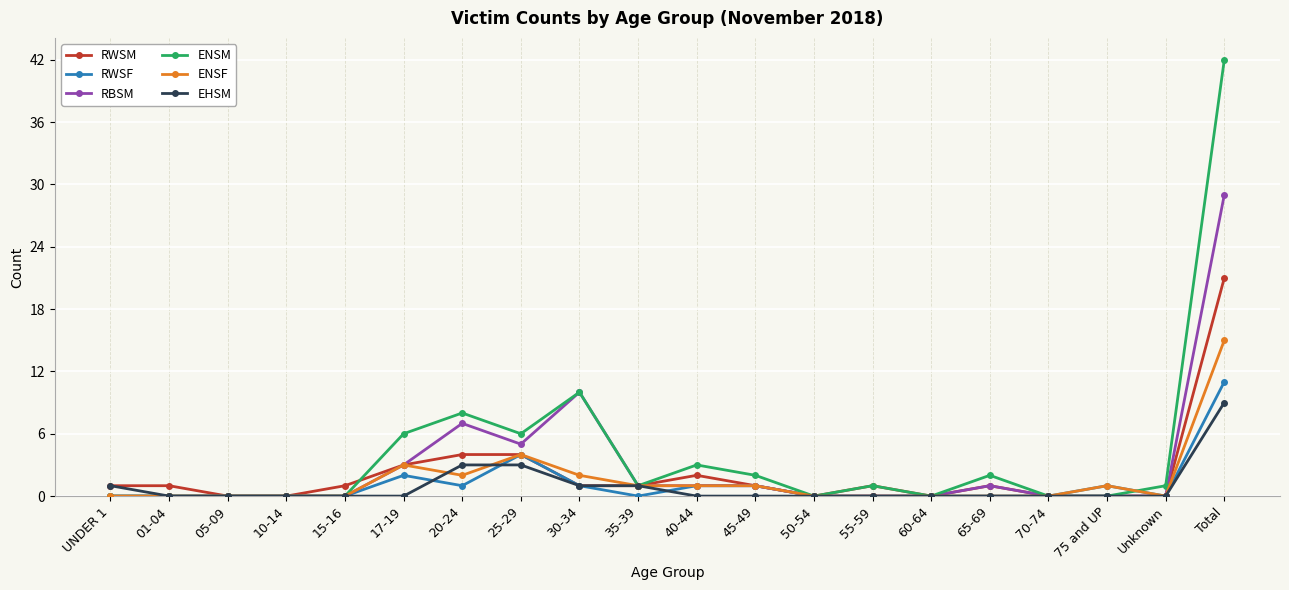

Which category has the highest value in the RBSM series?

Total